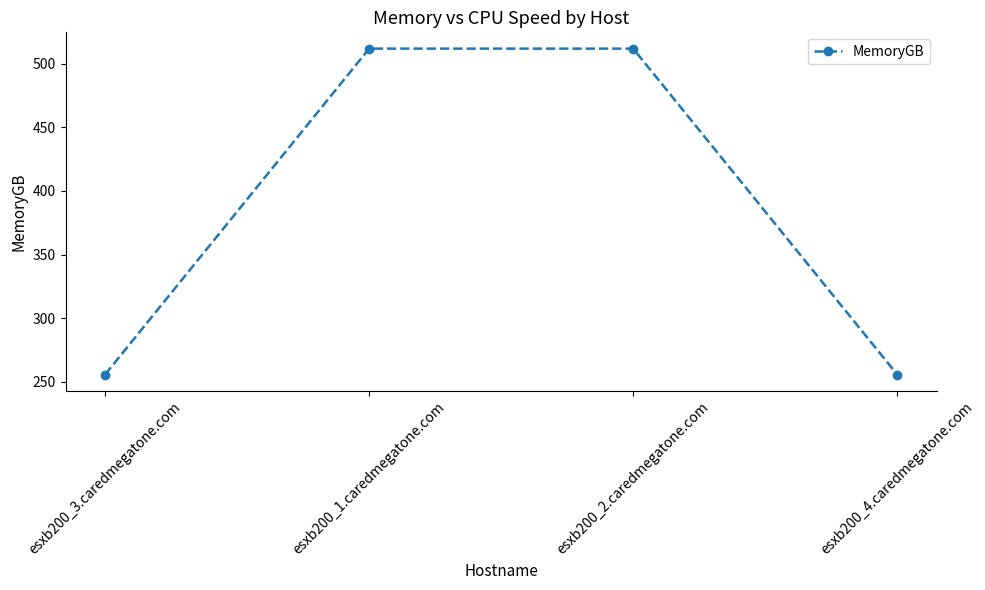

True or false: the data has more than 1 interior local peaks.

False